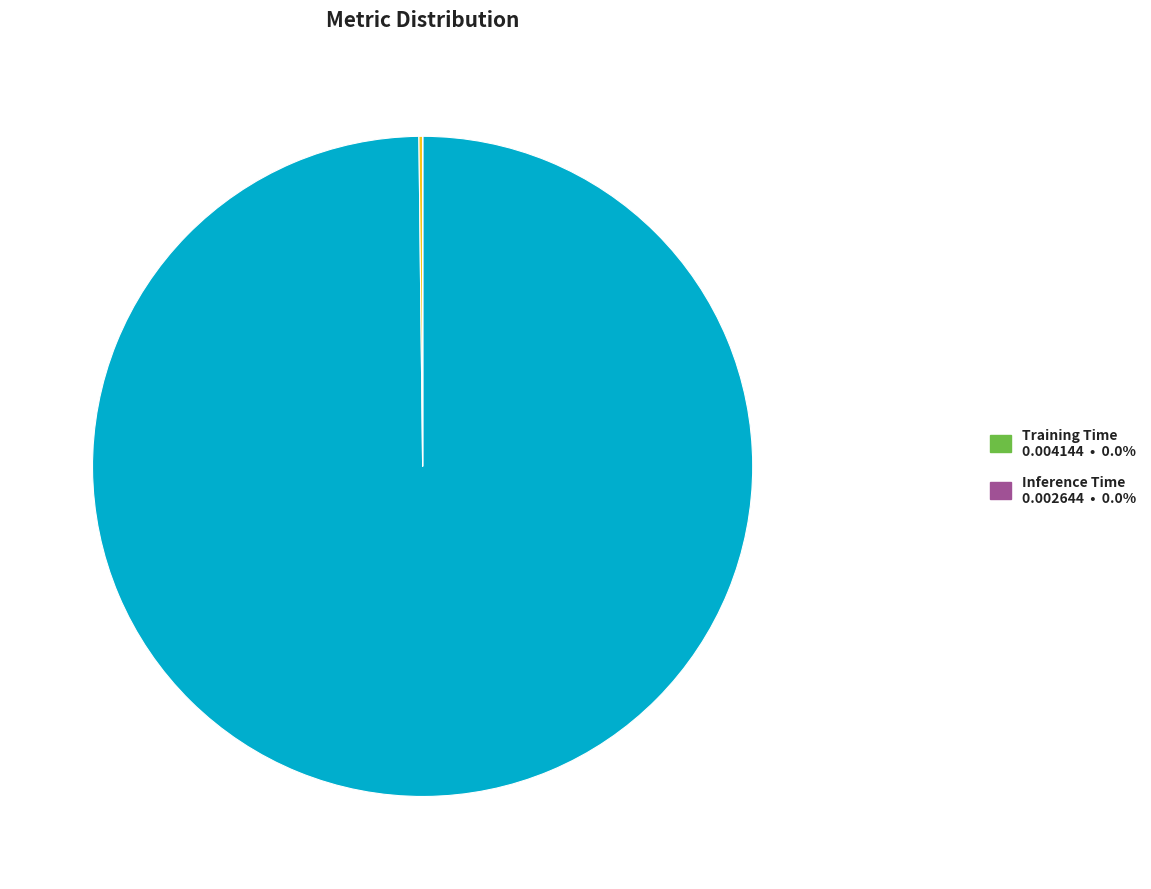

Is there a majority slice in this chart?

Yes